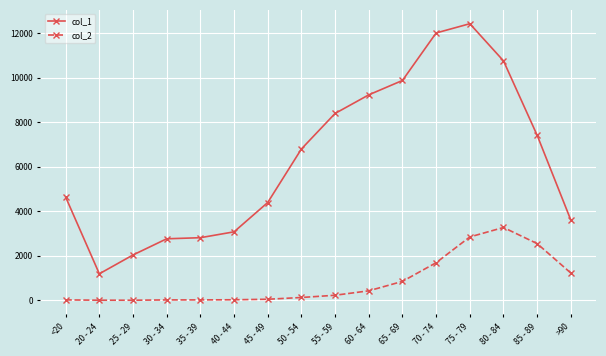

What is the highest value of the col_1 series?

12434